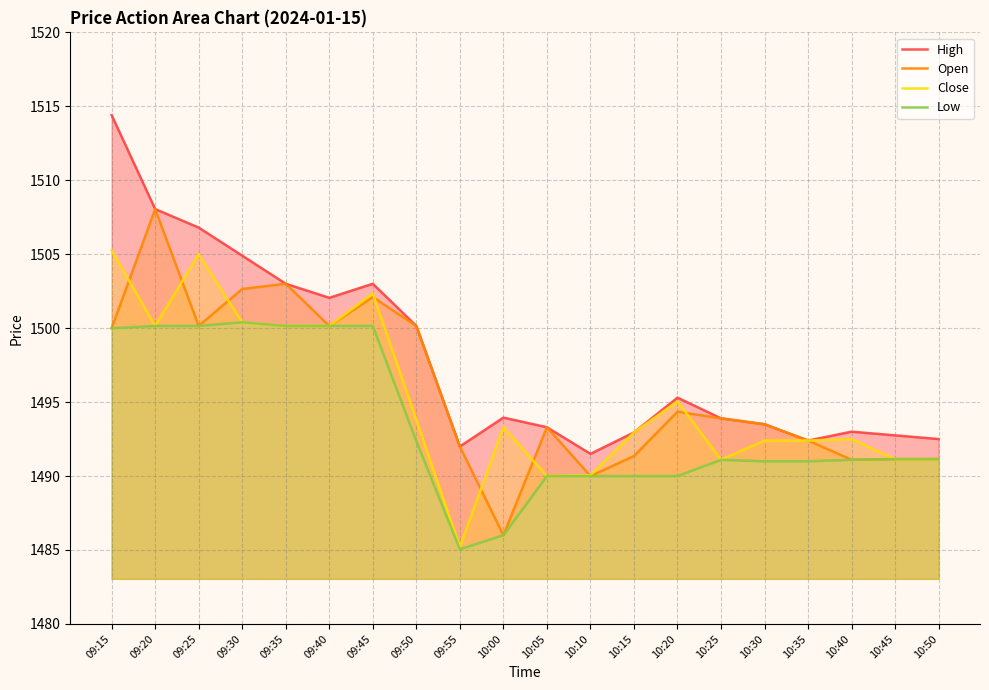

What is the sum of all Open values?

29916.5